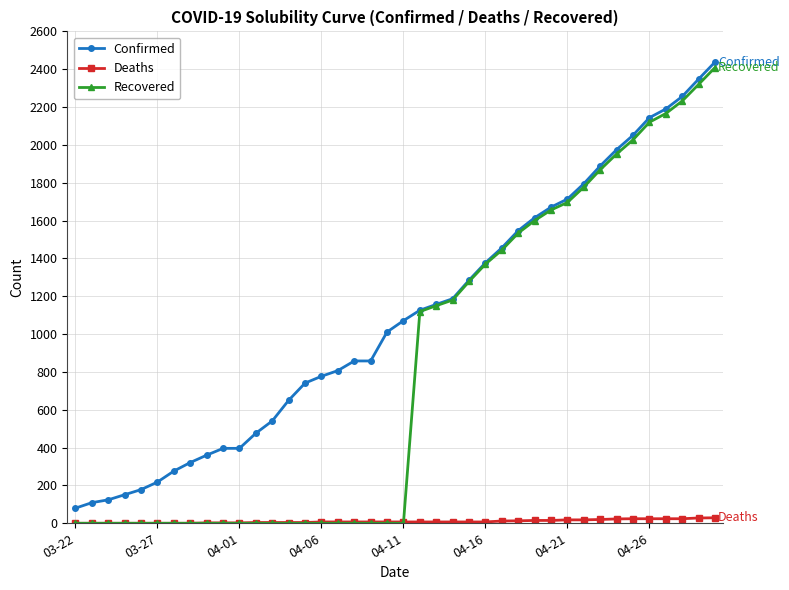

True or false: Deaths and Confirmed intersect in this chart.

False